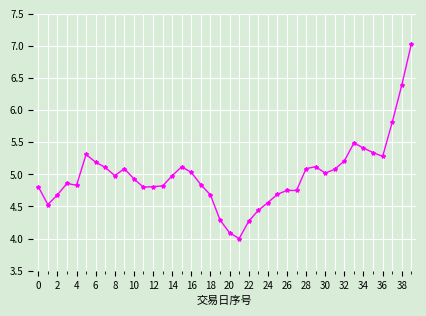

What is the minimum value shown in the chart?

4.0